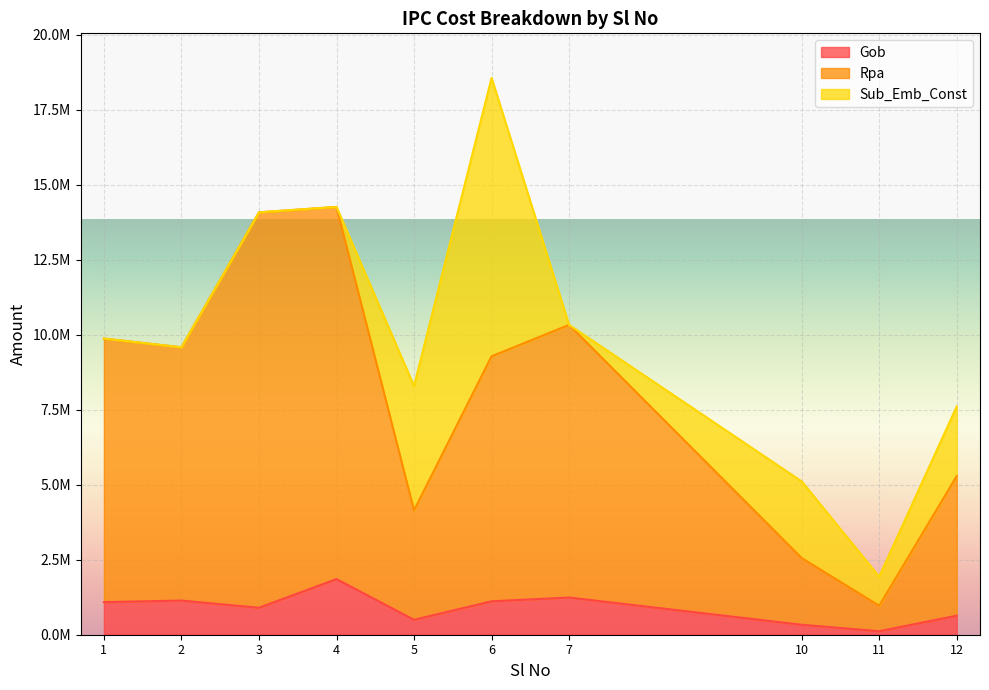

At which category does the chart reach its minimum across all series?

11